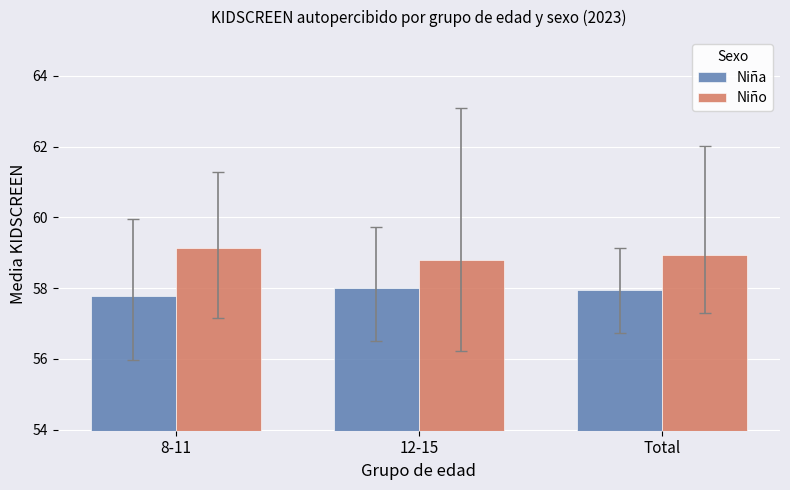

What are all the series names shown in the legend?

Niña, Niño